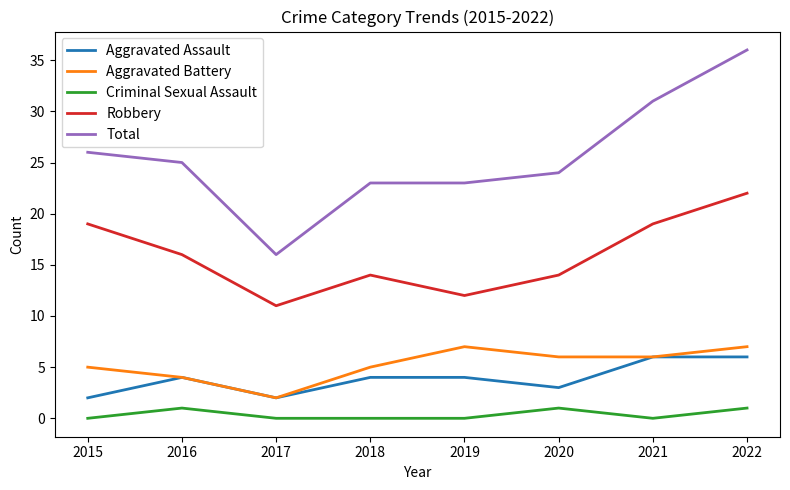

True or false: Total and Criminal Sexual Assault cross at least once.

False